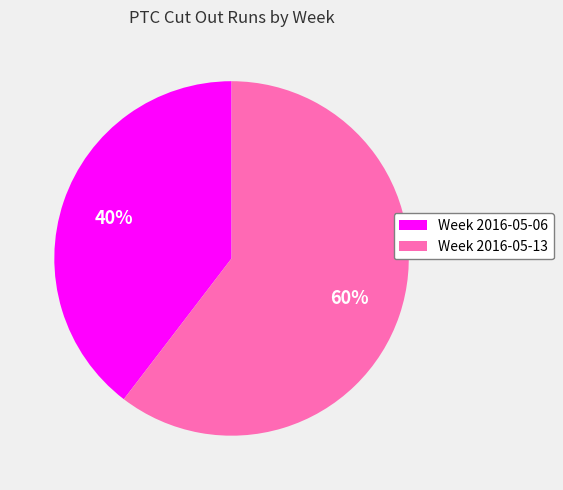

Which slice represents more than half of the pie?

Week 2016-05-13